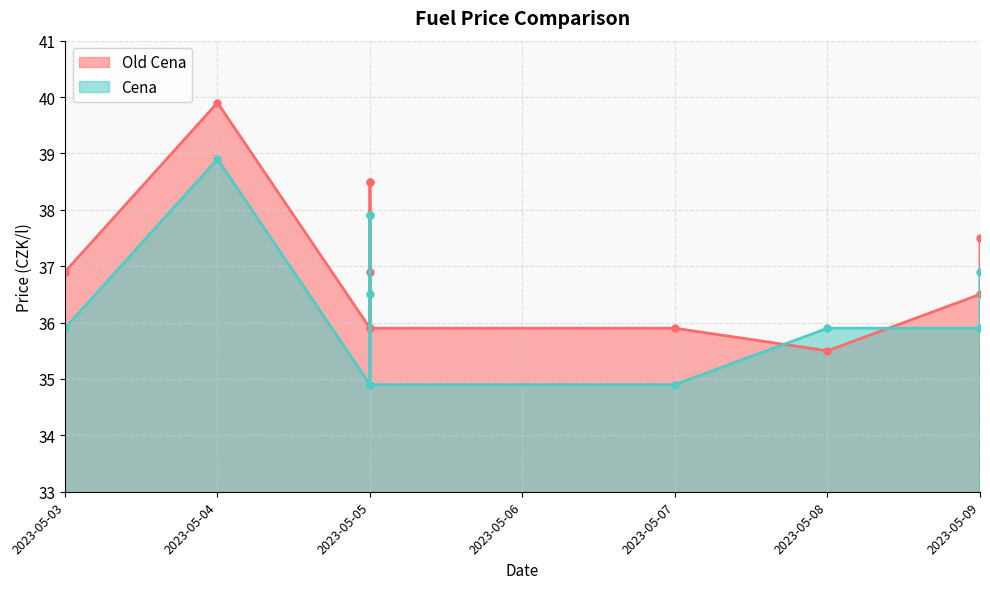

Does the chart have visible grid lines?

Yes